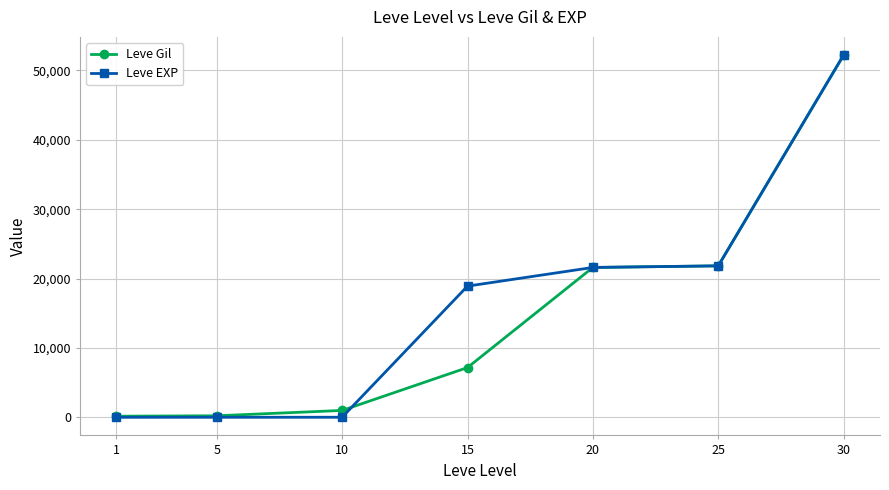

What is the sum of the Leve EXP values at 15 and 30?

71130